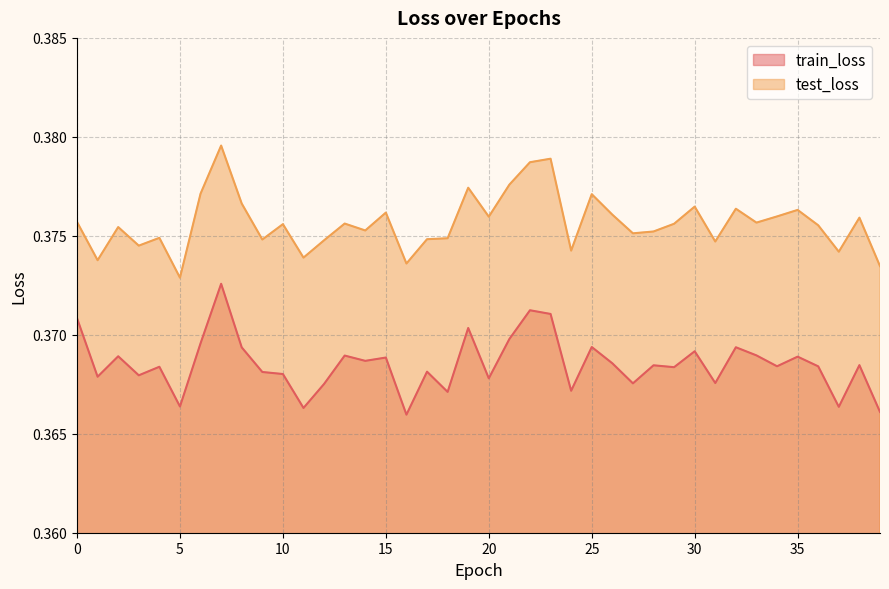

True or false: test_loss and train_loss cross at least once.

False